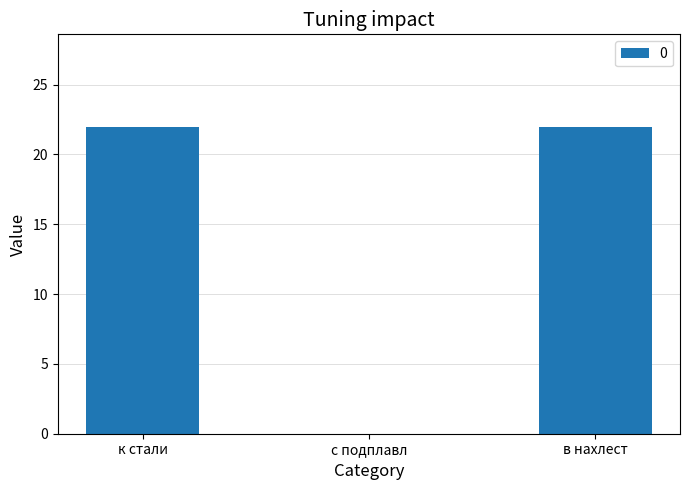

Reading left to right, what are all the values shown in this chart?

к стали=22	с подплавл=0	в нахлест=22